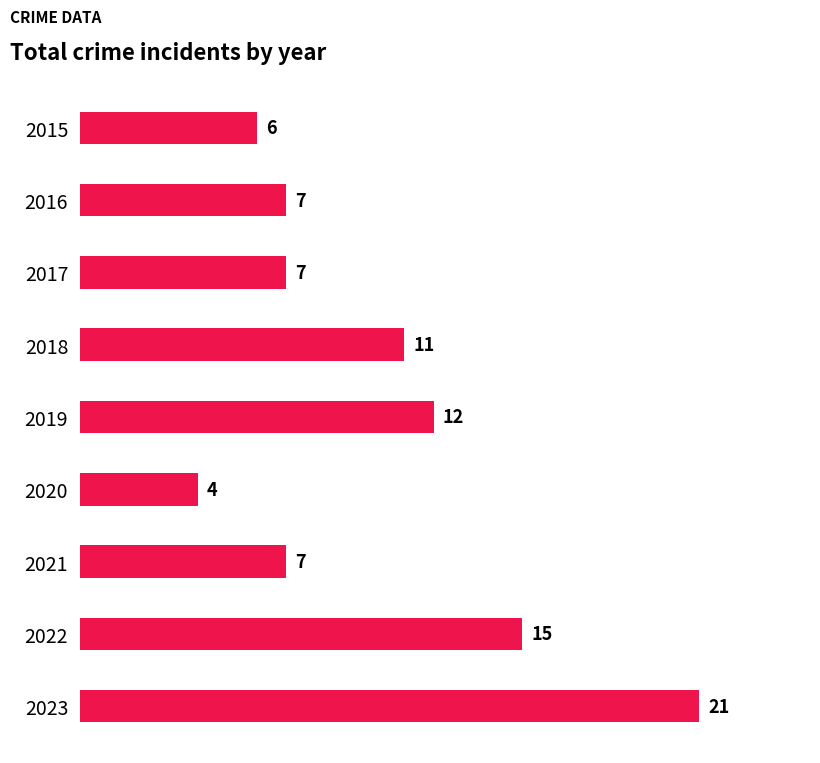

What is the difference between the maximum and second lowest values?

15